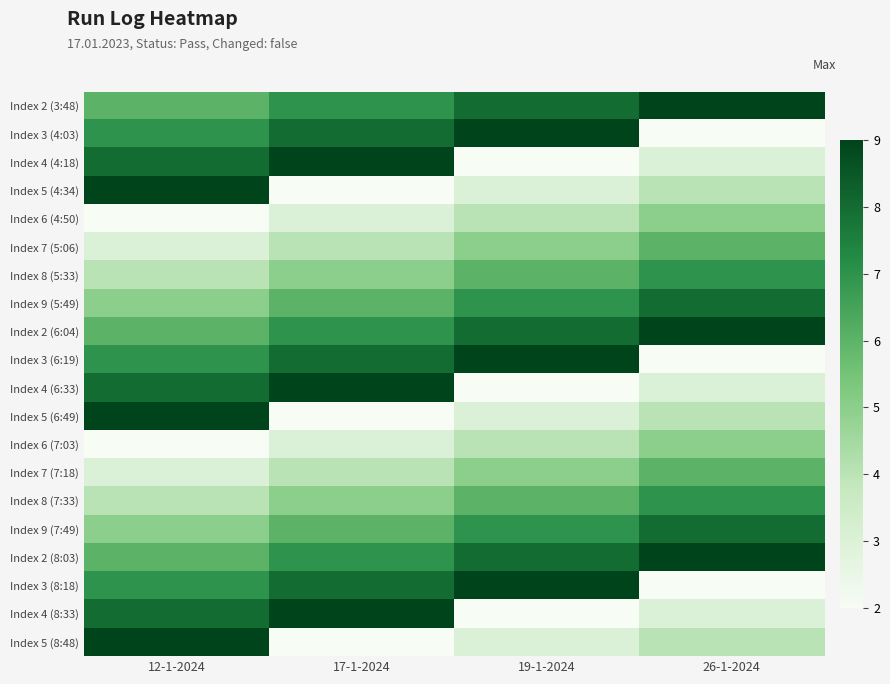

Reading left to right, transcribe all the data shown in this chart.

Index 2 (3:48): 12-1-2024=6	17-1-2024=7	19-1-2024=8	26-1-2024=9
Index 3 (4:03): 12-1-2024=7	17-1-2024=8	19-1-2024=9	26-1-2024=2
Index 4 (4:18): 12-1-2024=8	17-1-2024=9	19-1-2024=2	26-1-2024=3
Index 5 (4:34): 12-1-2024=9	17-1-2024=2	19-1-2024=3	26-1-2024=4
Index 6 (4:50): 12-1-2024=2	17-1-2024=3	19-1-2024=4	26-1-2024=5
Index 7 (5:06): 12-1-2024=3	17-1-2024=4	19-1-2024=5	26-1-2024=6
Index 8 (5:33): 12-1-2024=4	17-1-2024=5	19-1-2024=6	26-1-2024=7
Index 9 (5:49): 12-1-2024=5	17-1-2024=6	19-1-2024=7	26-1-2024=8
Index 2 (6:04): 12-1-2024=6	17-1-2024=7	19-1-2024=8	26-1-2024=9
Index 3 (6:19): 12-1-2024=7	17-1-2024=8	19-1-2024=9	26-1-2024=2
Index 4 (6:33): 12-1-2024=8	17-1-2024=9	19-1-2024=2	26-1-2024=3
Index 5 (6:49): 12-1-2024=9	17-1-2024=2	19-1-2024=3	26-1-2024=4
Index 6 (7:03): 12-1-2024=2	17-1-2024=3	19-1-2024=4	26-1-2024=5
Index 7 (7:18): 12-1-2024=3	17-1-2024=4	19-1-2024=5	26-1-2024=6
Index 8 (7:33): 12-1-2024=4	17-1-2024=5	19-1-2024=6	26-1-2024=7
Index 9 (7:49): 12-1-2024=5	17-1-2024=6	19-1-2024=7	26-1-2024=8
Index 2 (8:03): 12-1-2024=6	17-1-2024=7	19-1-2024=8	26-1-2024=9
Index 3 (8:18): 12-1-2024=7	17-1-2024=8	19-1-2024=9	26-1-2024=2
Index 4 (8:33): 12-1-2024=8	17-1-2024=9	19-1-2024=2	26-1-2024=3
Index 5 (8:48): 12-1-2024=9	17-1-2024=2	19-1-2024=3	26-1-2024=4